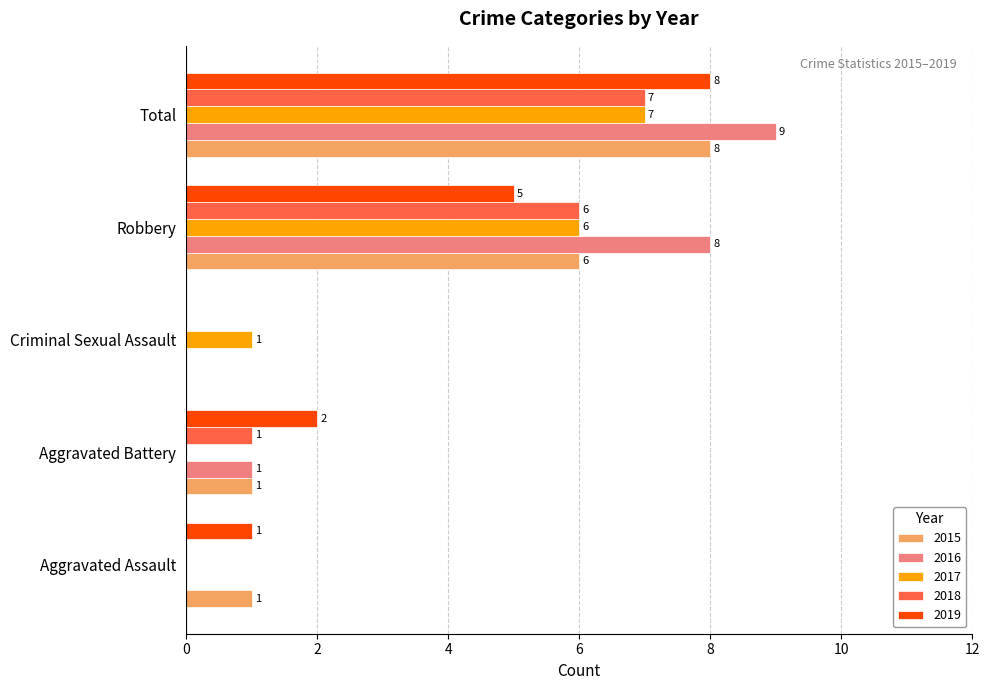

The 2017 series shows 6 at Robbery. True or false?

True